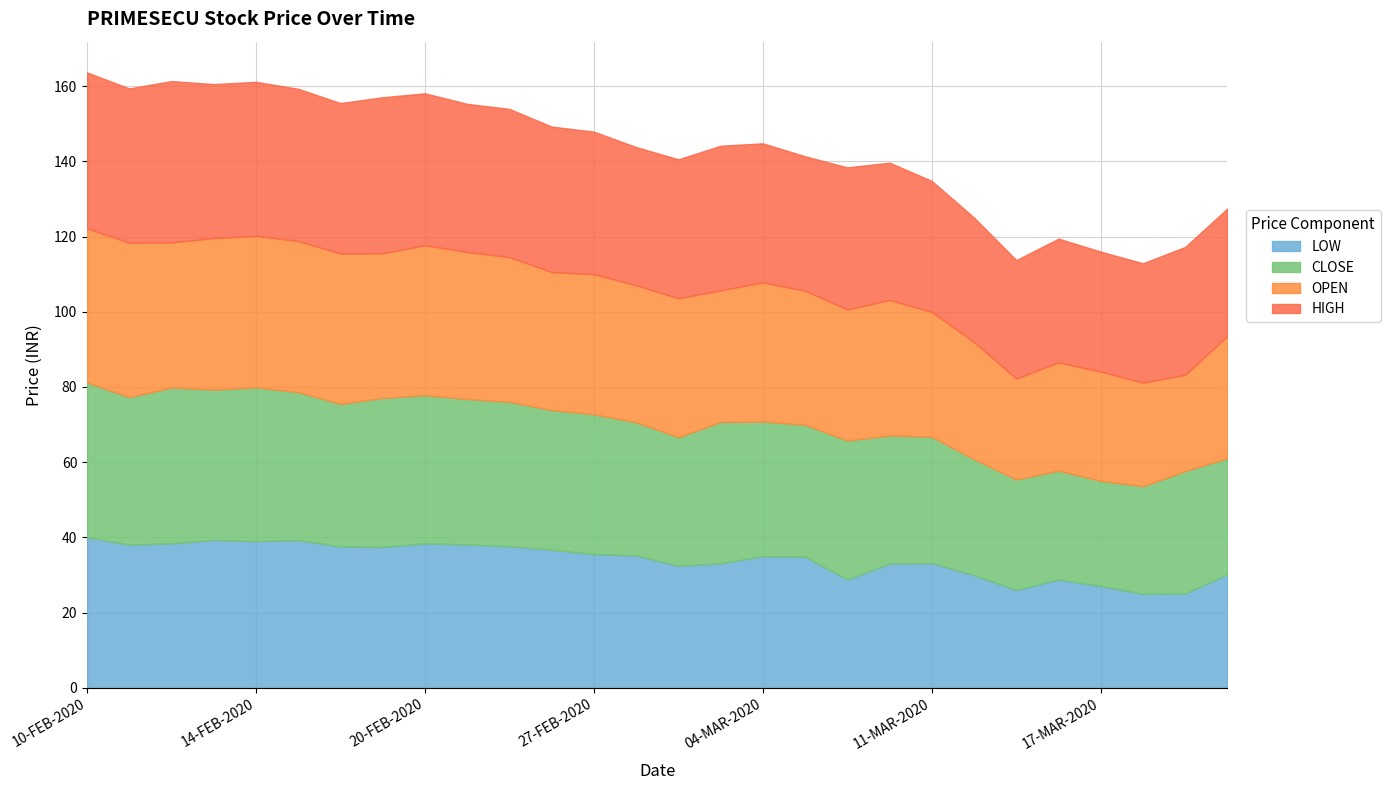

What is the difference between the highest and lowest values at 28-FEB-2020?

1.5